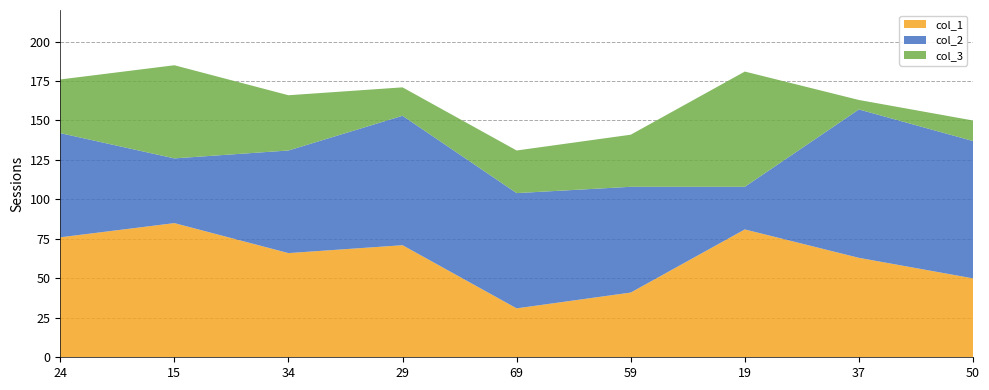

Reading left to right, what are all the values shown in this chart?

col_1: 76	85	66	71	31	41	81	63	50
col_2: 66	41	65	82	73	67	27	94	87
col_3: 34	59	35	18	27	33	73	6	13